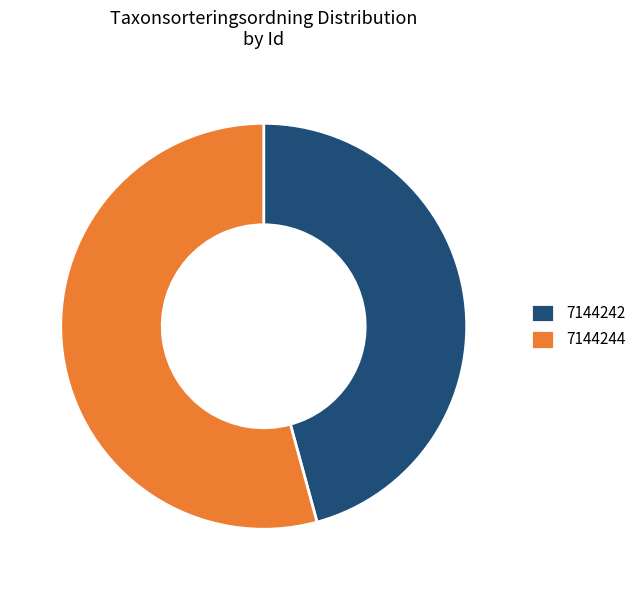

Is the sum of 7144244 and 7144242 greater than half?

Yes